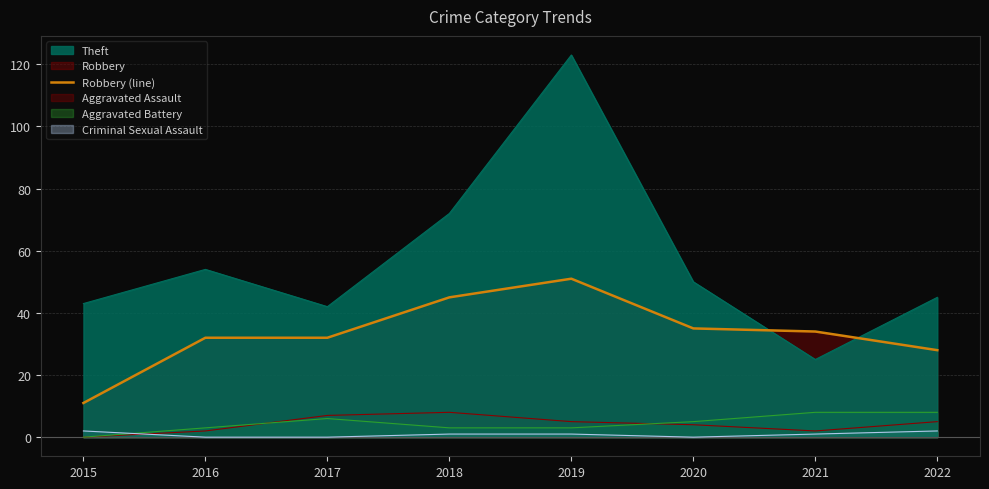

How many interior local peaks (higher than both neighbors) does the data have?

1